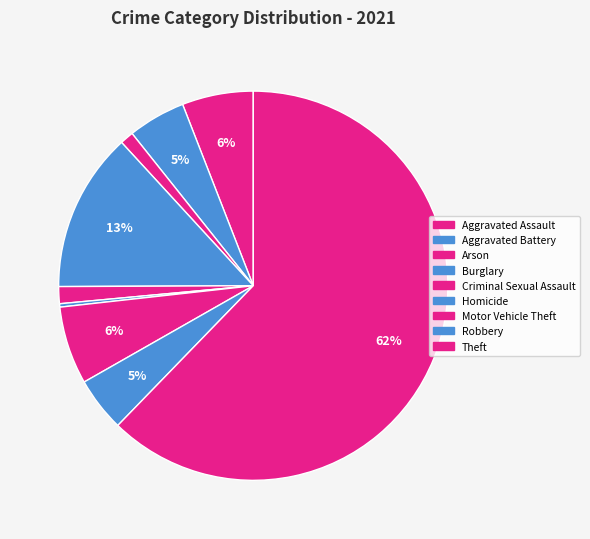

Count the number of slices in the pie.

9